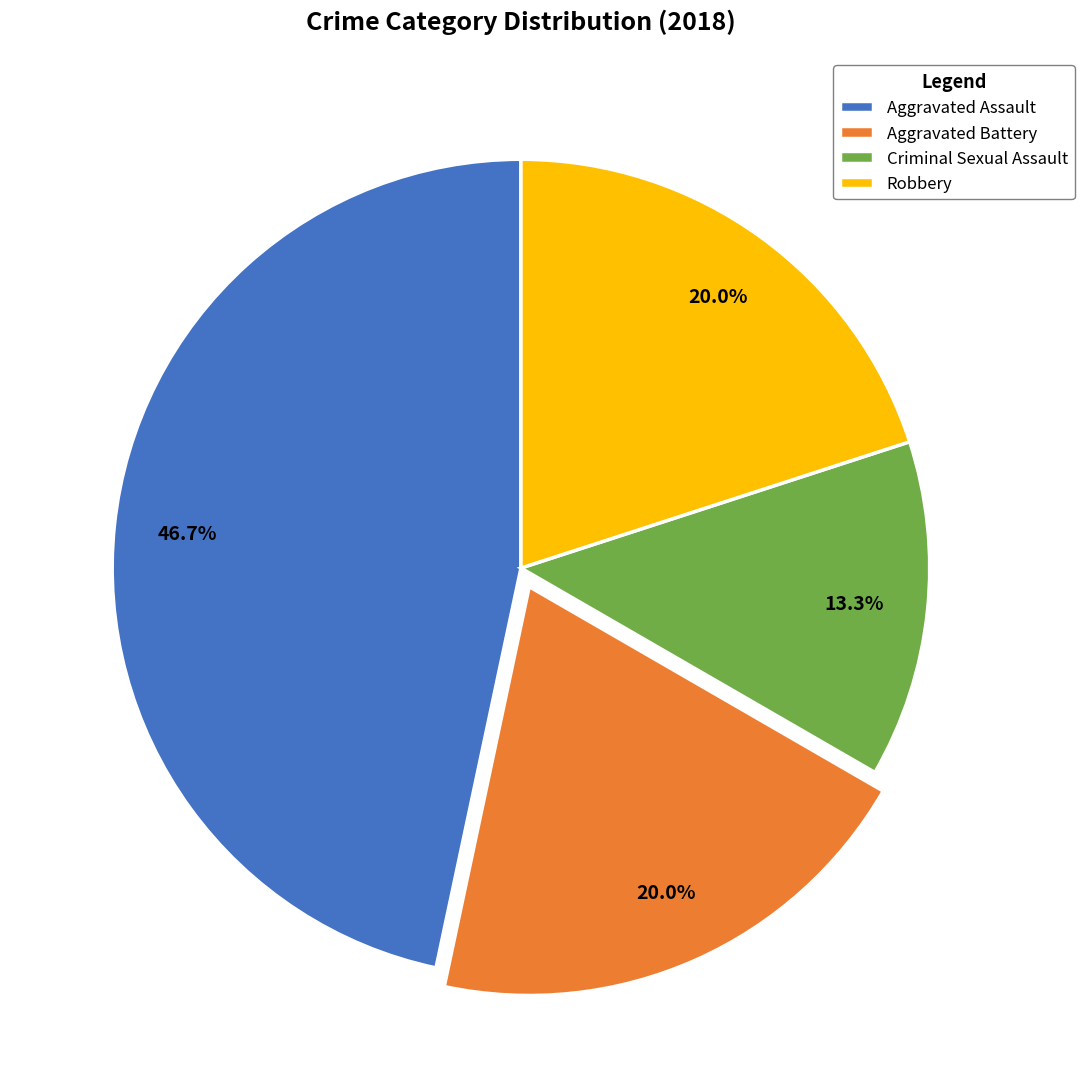

What percentage is the Aggravated Assault slice, to the nearest percent?

47%